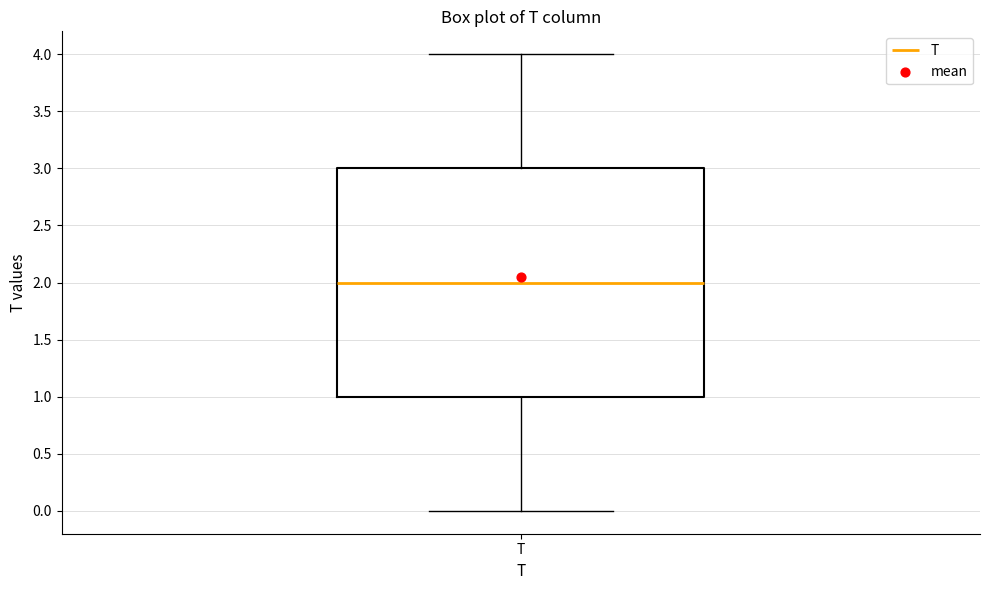

Read this box plot against the y-axis: the position of the median line, the range covered by the box, and the ends of both whiskers. The values are not printed on the chart, so give them approximately, as read against the axis.

median 2, box 1 to 3, whiskers 0 to 4